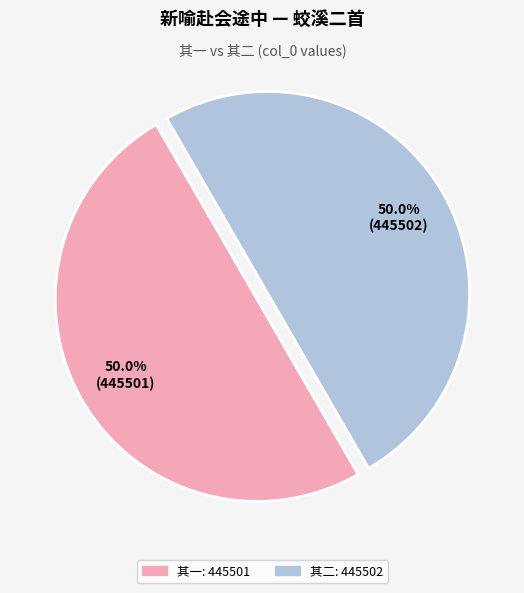

Which slice is the smallest?

新喻赴会途中寄宿殊熠梅岭公寓酌月紫清山半翌日复邀渔歌访徐美华兄蛟溪二首 其一